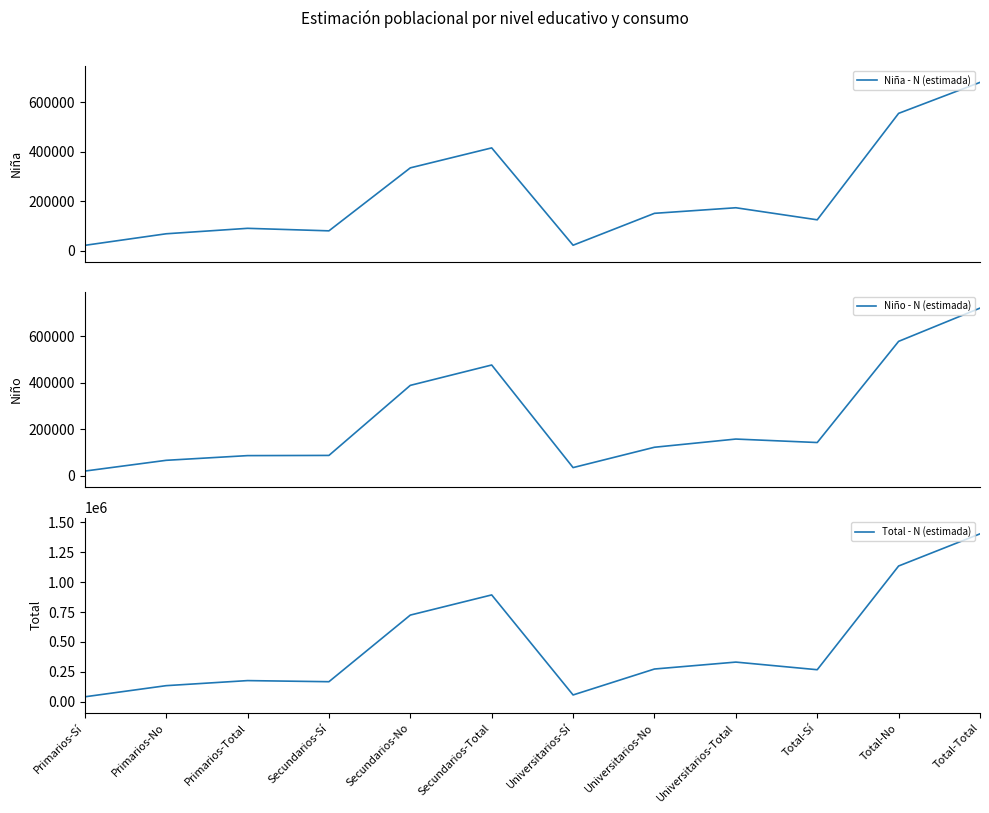

What is the value of the Total - N (estimada) point at the 12th from the left?

1402995